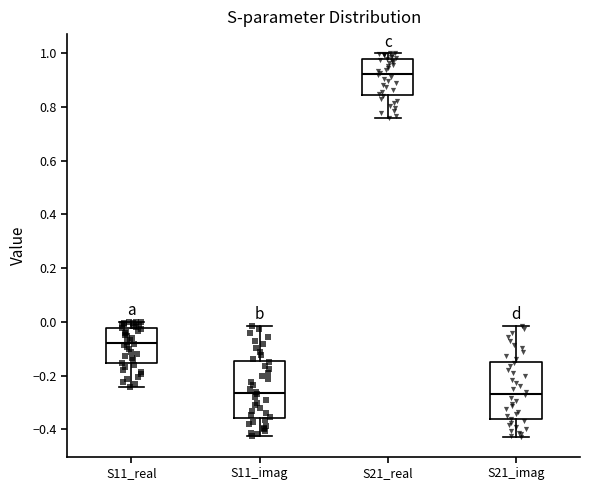

Reading left to right, read every box against the y-axis: the position of its median line, the range the box covers, and the ends of its whiskers. The values are not printed on the chart, so give them approximately, as read against the axis.

S11_real: median -0.08, box -0.16 to -0.02, whiskers -0.24 to 0.00
S11_imag: median -0.26, box -0.36 to -0.14, whiskers -0.42 to -0.02
S21_real: median 0.92, box 0.84 to 0.98, whiskers 0.76 to 1.00
S21_imag: median -0.26, box -0.36 to -0.14, whiskers -0.44 to -0.02